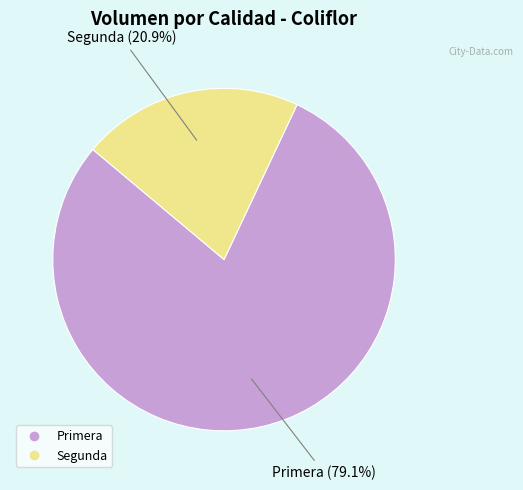

To the nearest percent, what is the difference between the largest and smallest slice percentages?

58%